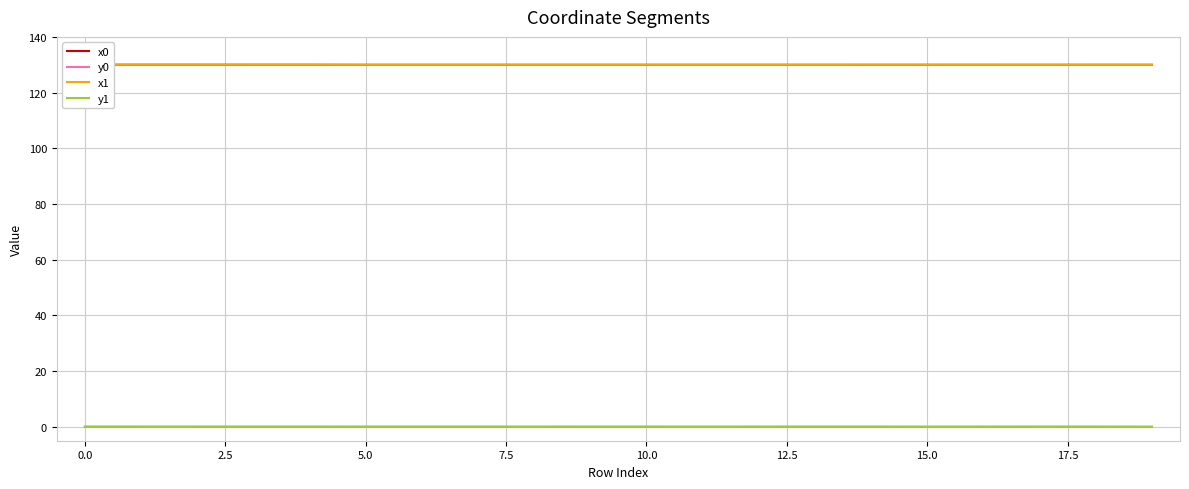

The y0 series shows 0.0 at 15.0. True or false?

True